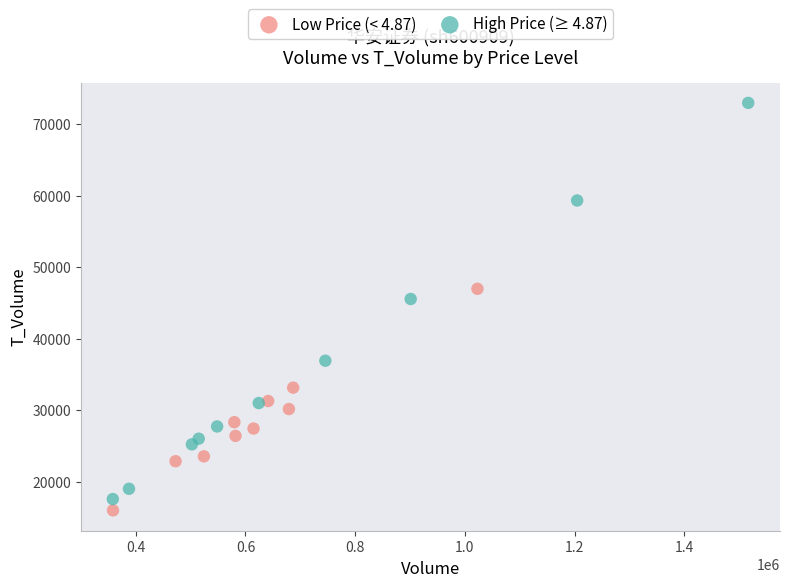

Which series has the widest spread of Y values?

High Price (≥ 4.87)